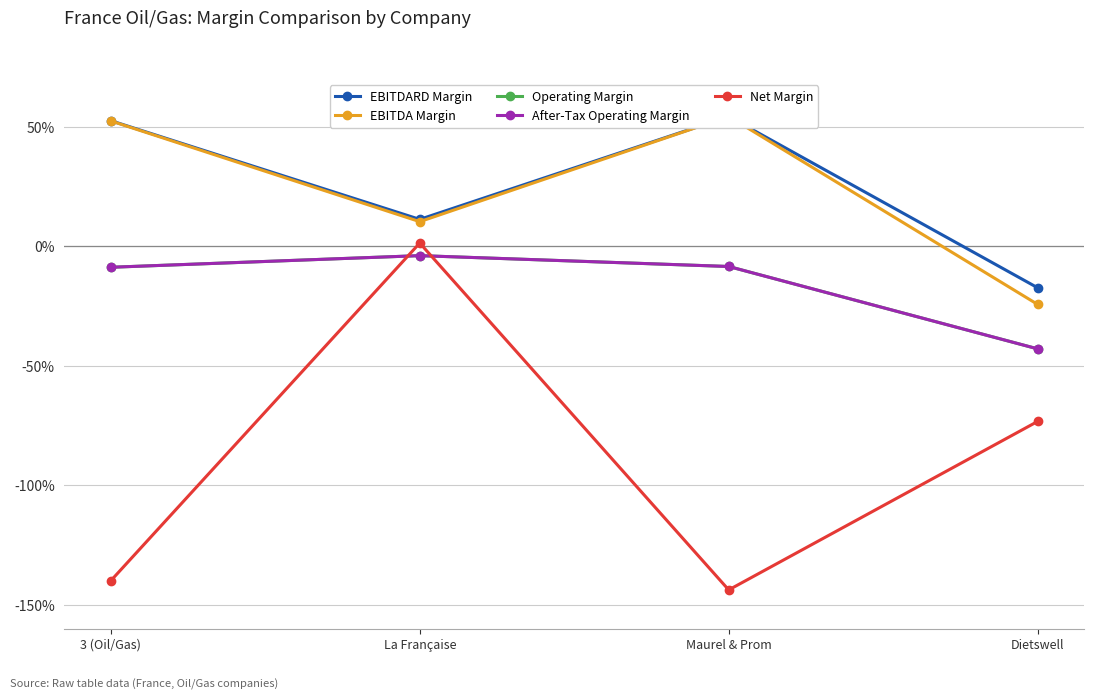

Rank the categories by EBITDA Margin value from lowest to highest.

Dietswell, La Française, 3 (Oil/Gas), Maurel & Prom